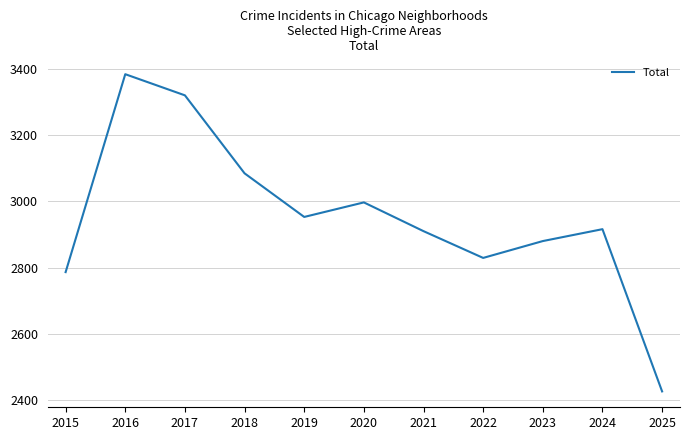

What is the approximate value at 2021, to the nearest 50?

2900